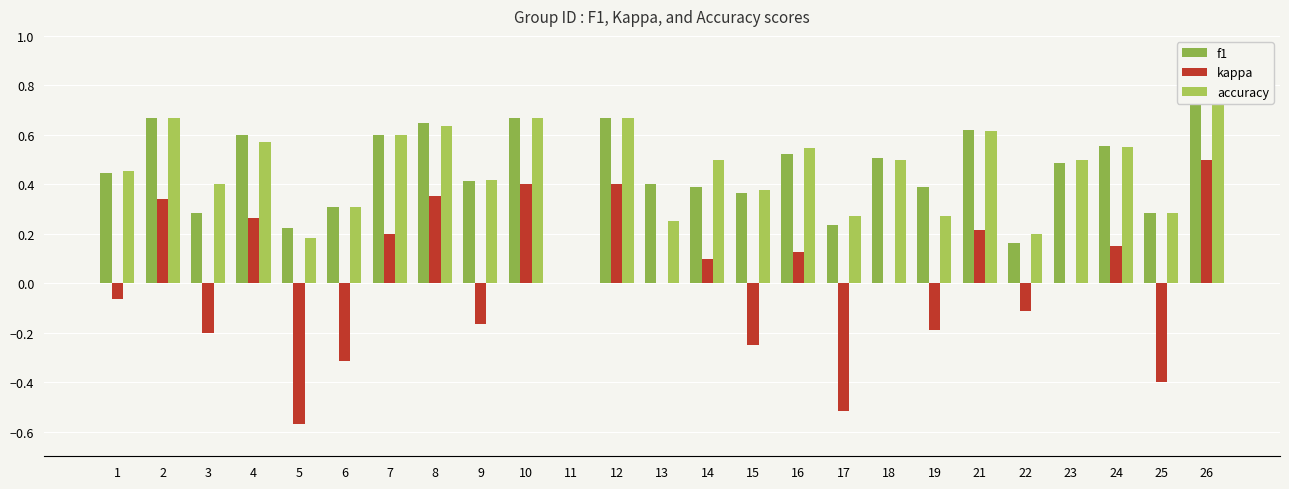

At which label is accuracy closest to 0?

11